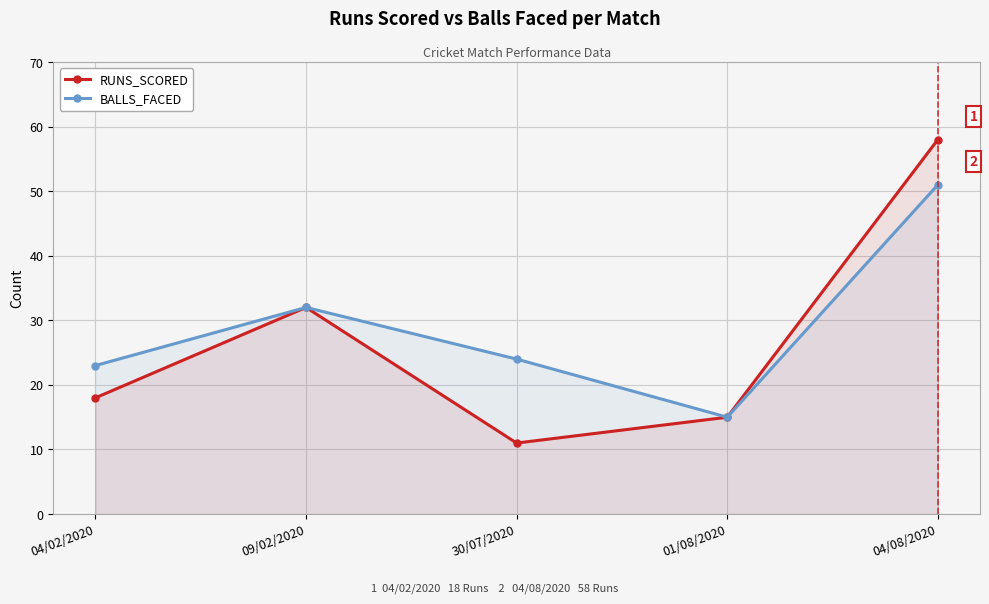

List the series in order of their overall mean, highest first.

BALLS_FACED, RUNS_SCORED